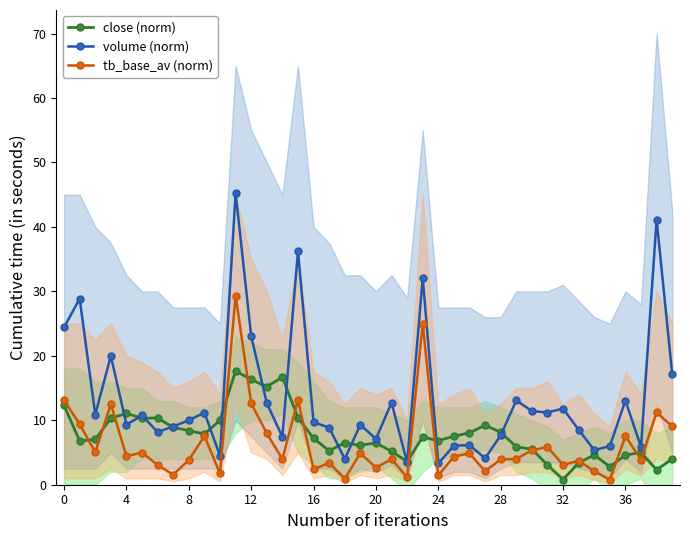

What is the value of the volume (norm) point at the 25th from the left?

9.0